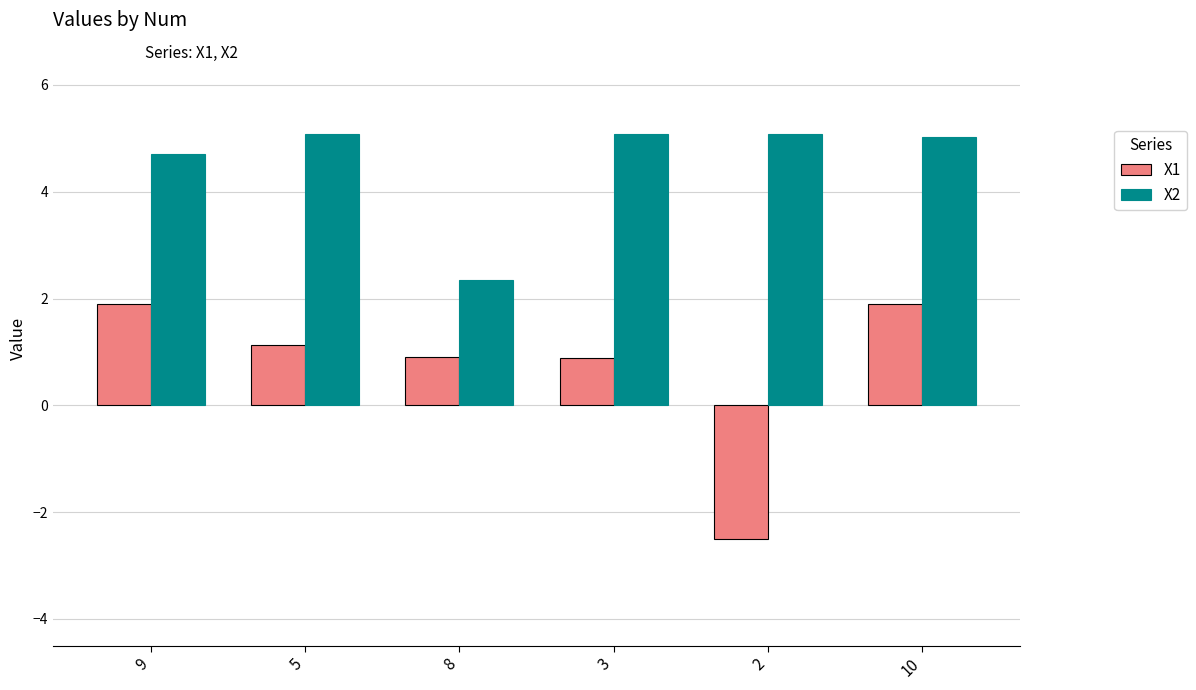

Is it true that X2 equals 5.1 at 2?

True